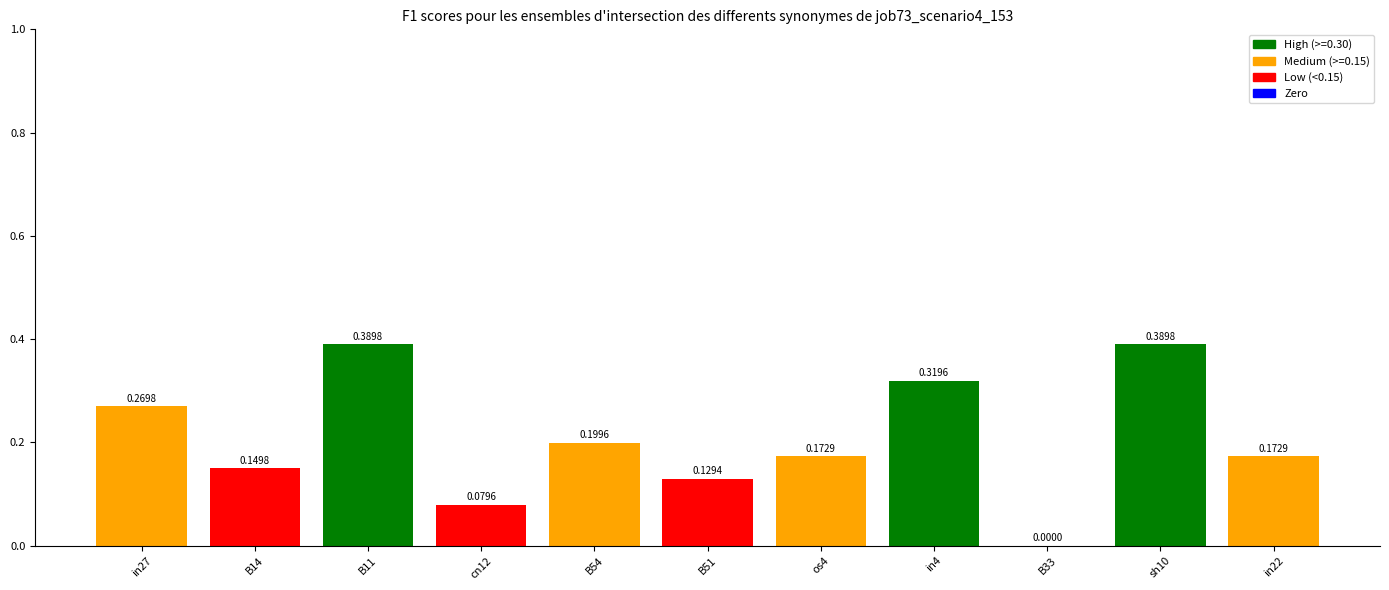

Count the values in the range 0 to 1.

11